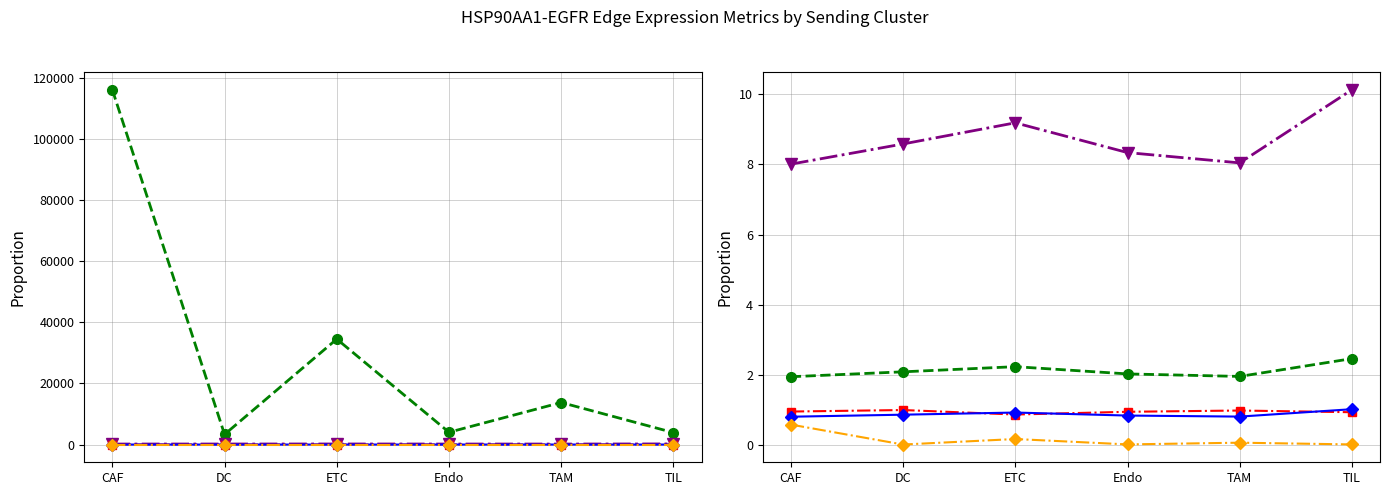

The Edge average expression derived specificity series shows 0.1 at ETC. True or false?

True